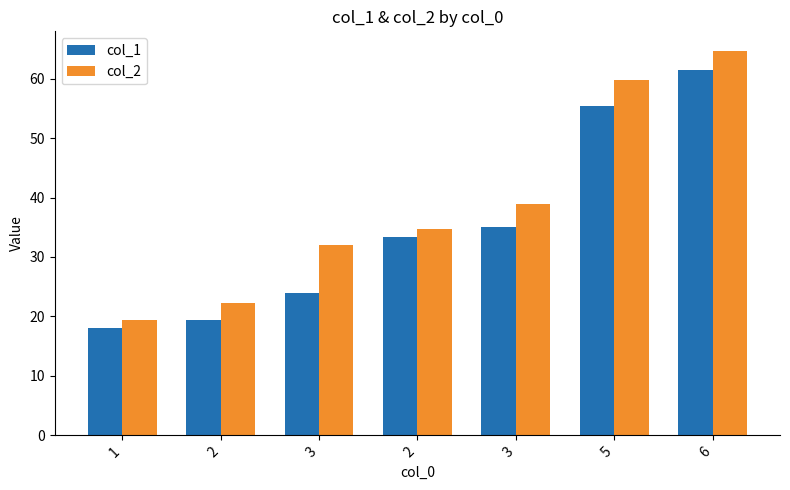

List the series in order of their overall mean, lowest first.

col_1, col_2